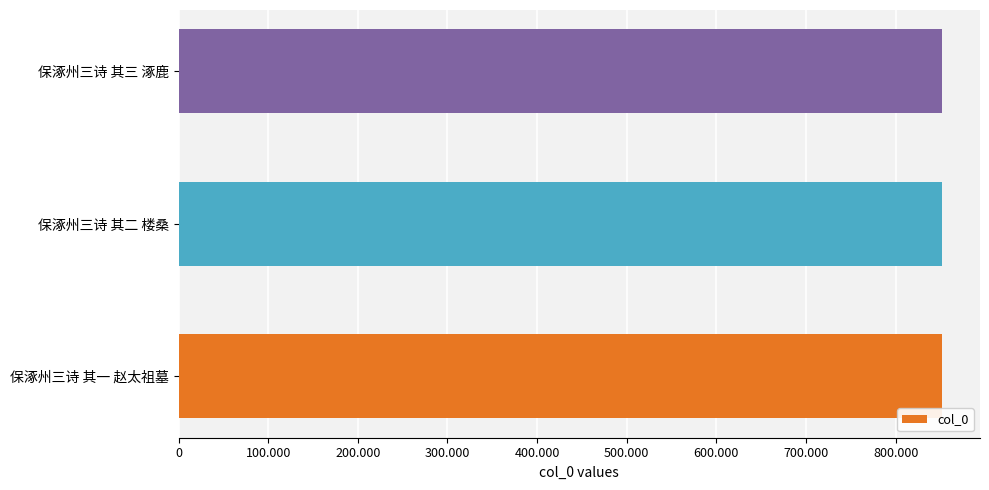

Are the bars horizontal?

Yes